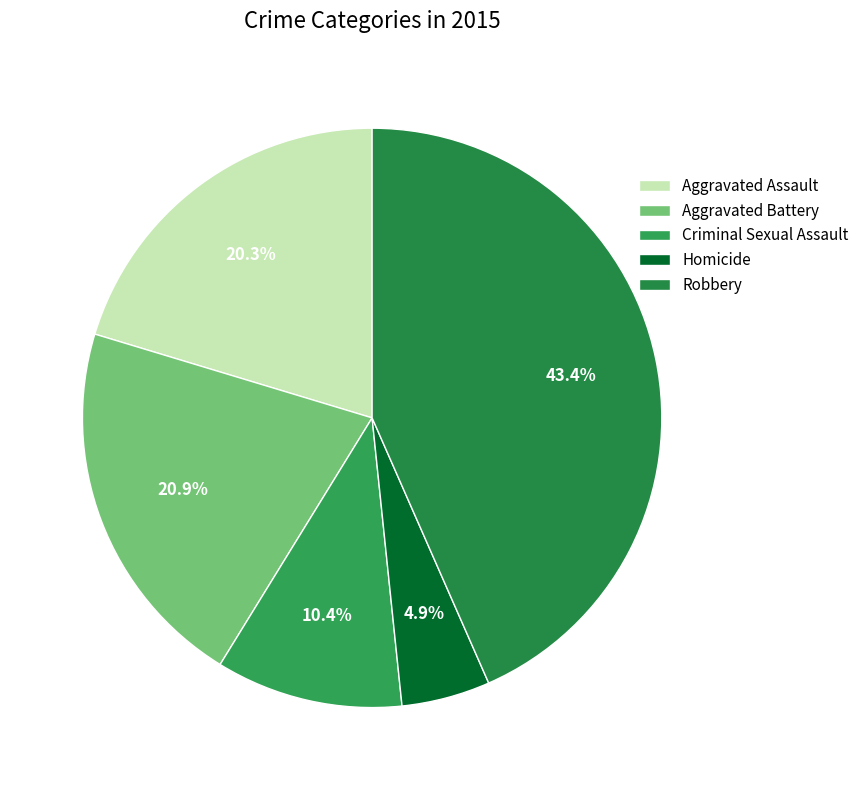

What is the smallest slice in the pie chart?

Homicide